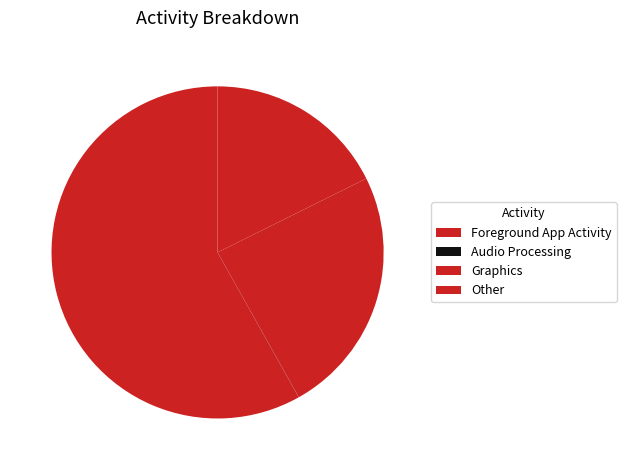

To the nearest percent, what is the combined percentage of Foreground App Activity and Other?

87%